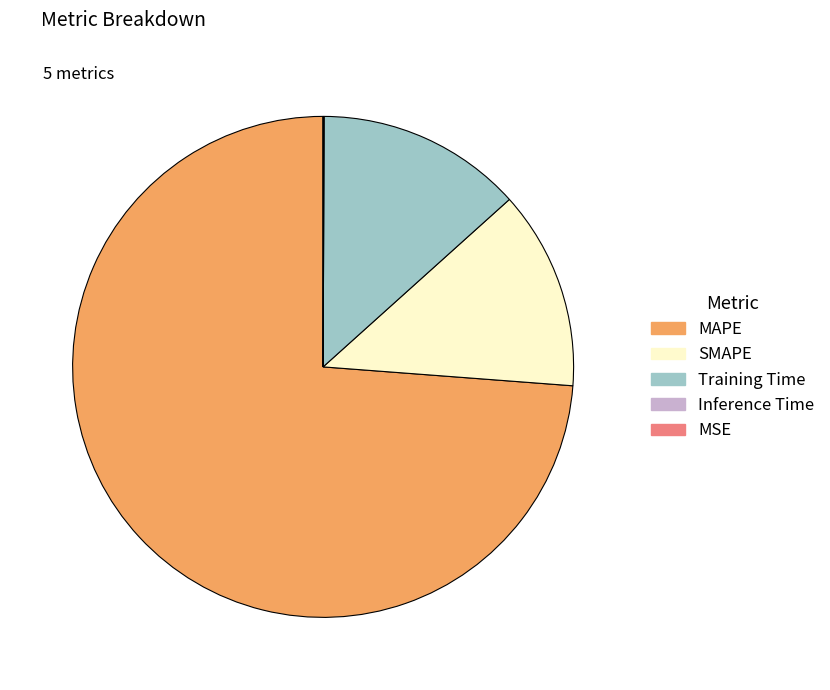

Does any single category account for the majority?

Yes